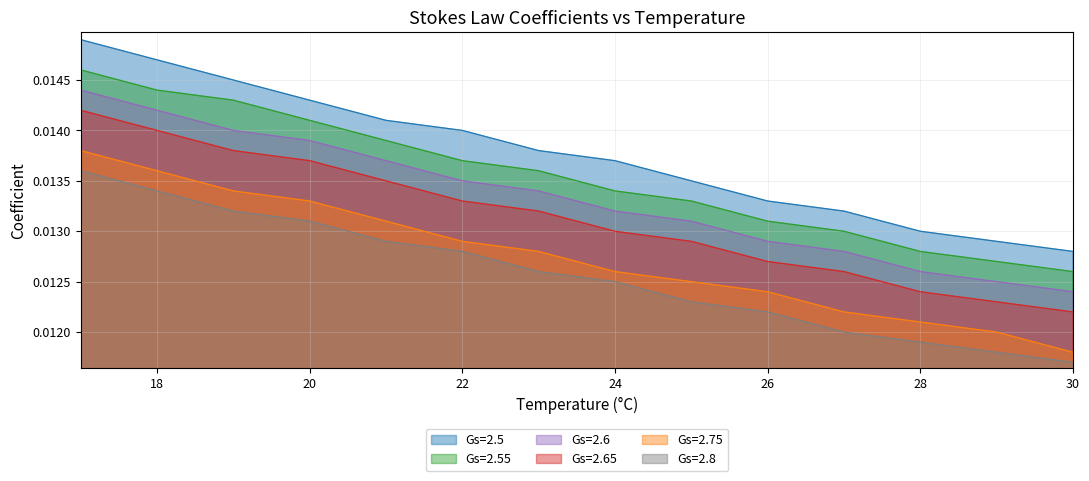

Is it true that Gs=2.75 equals 0.0 at 24?

False